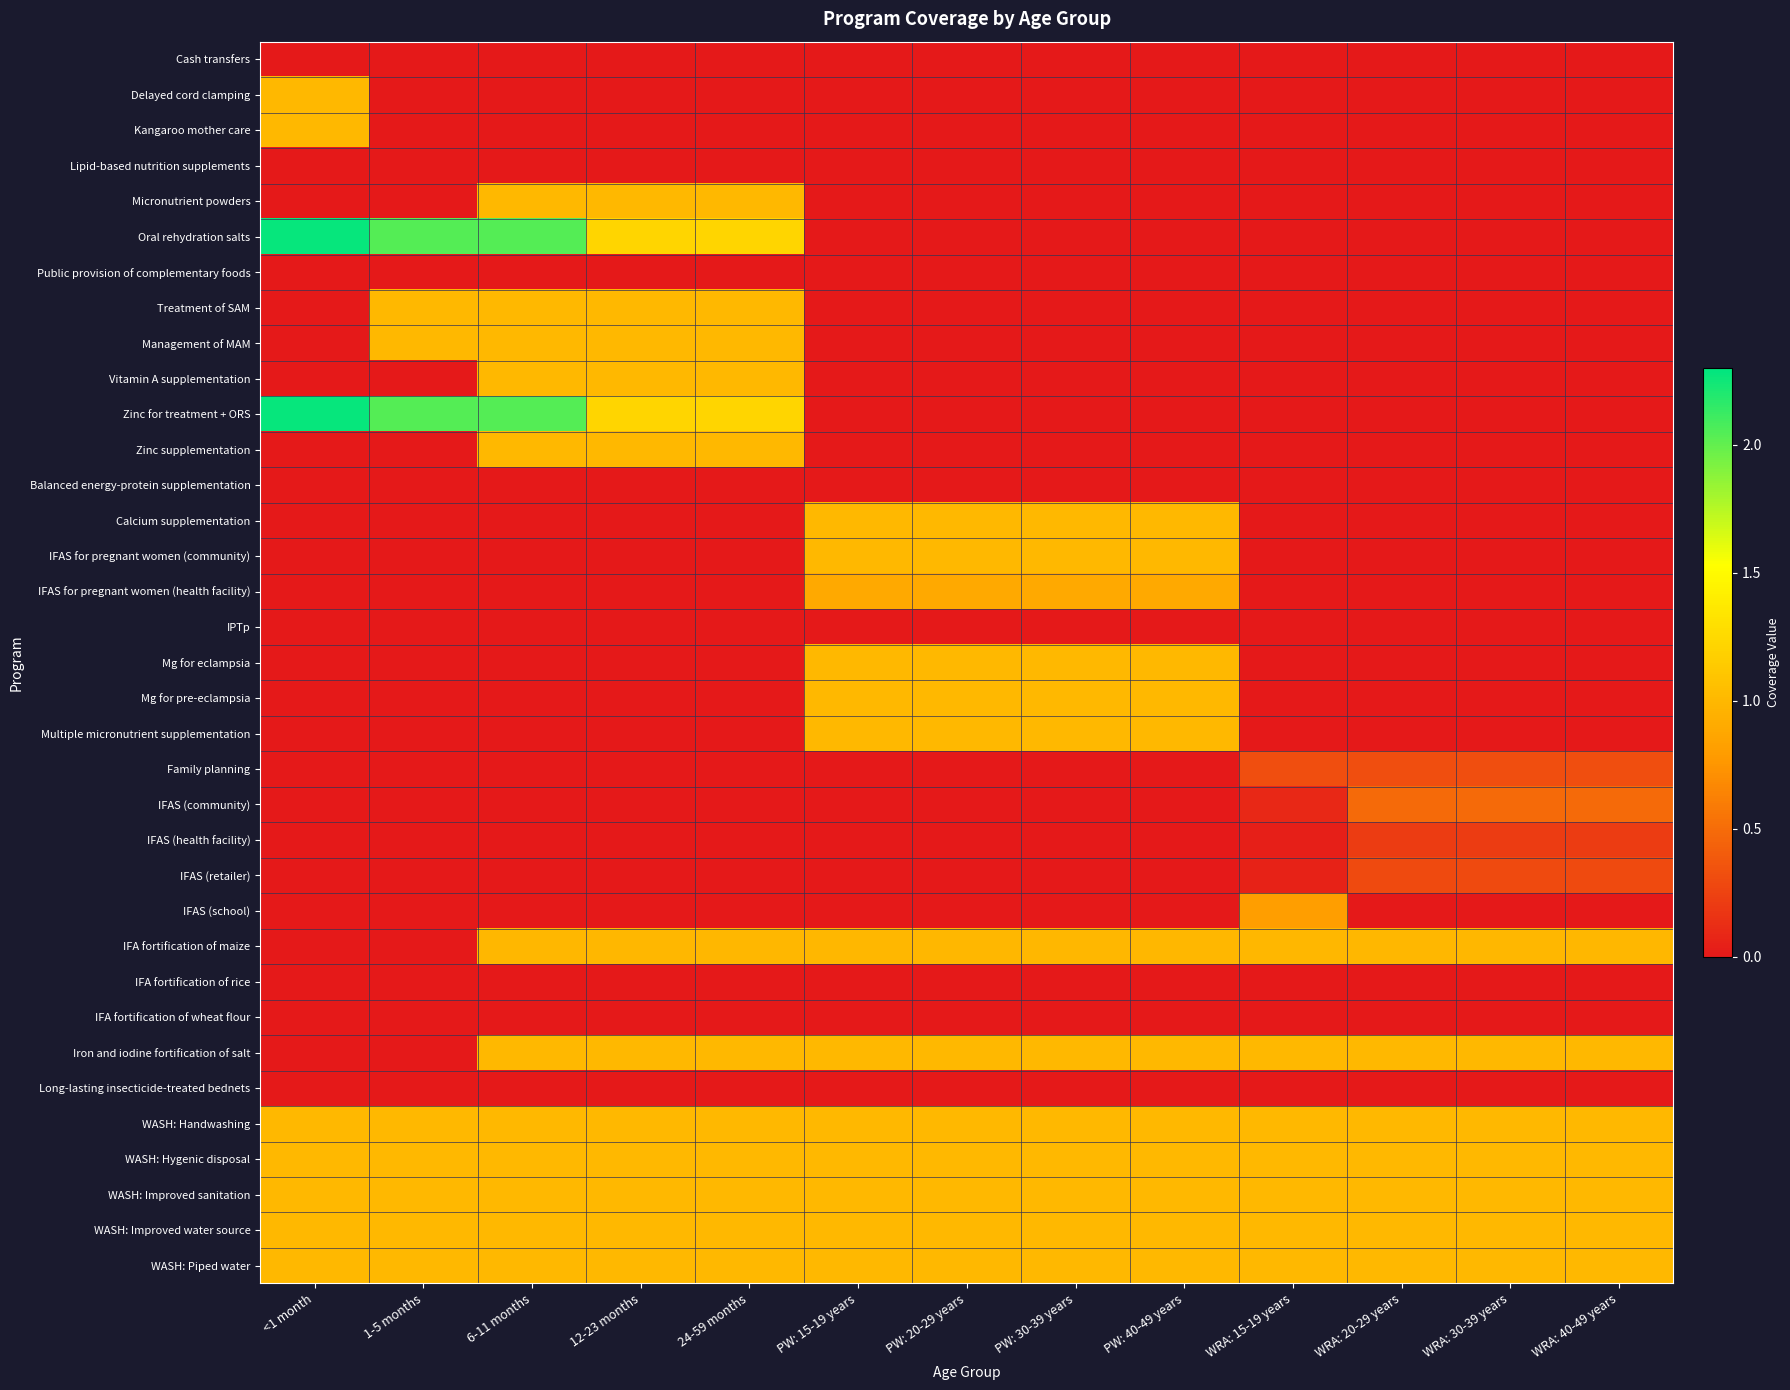

Which series changed the most between <1 month and PW: 30-39 years?

Oral rehydration salts